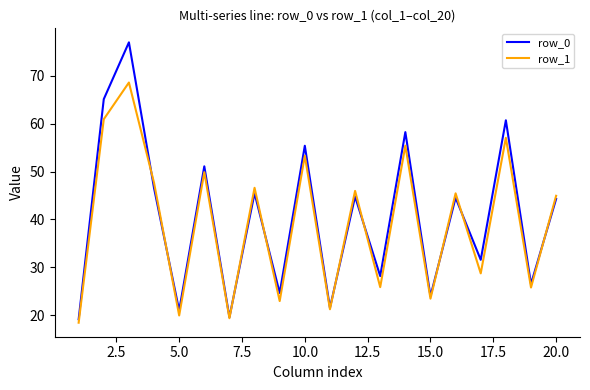

Which series has the widest spread of values?

row_0